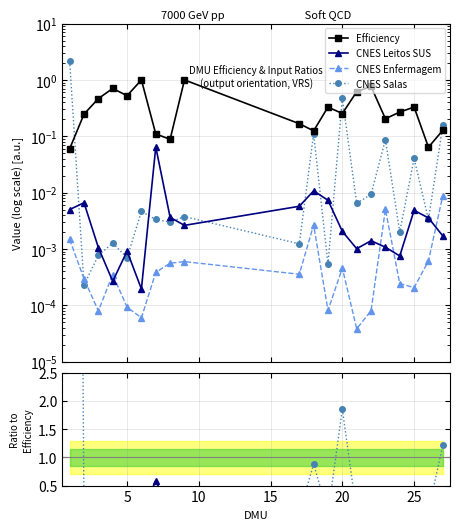

The Efficiency series shows 0.0 at 7. True or false?

False